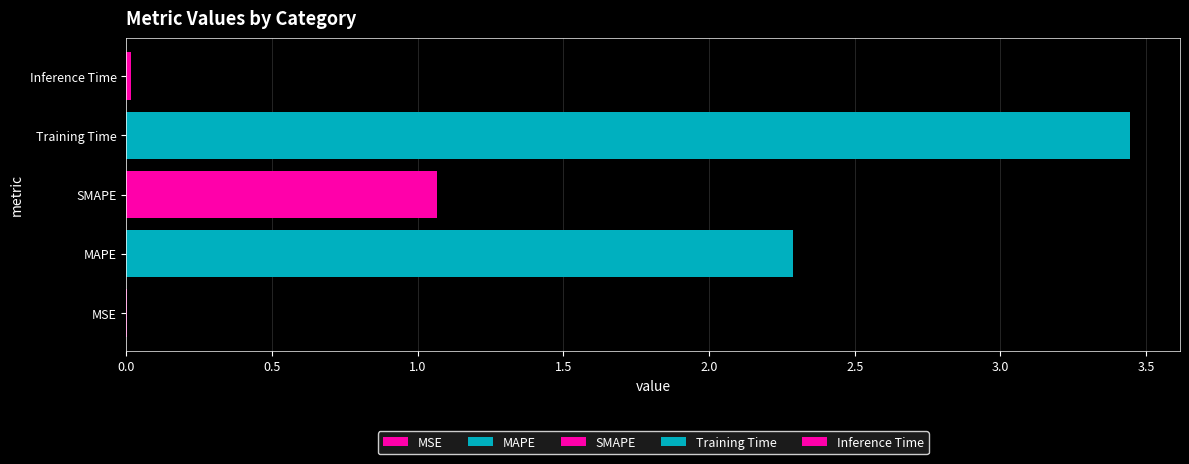

How many distinct data groups are displayed?

5